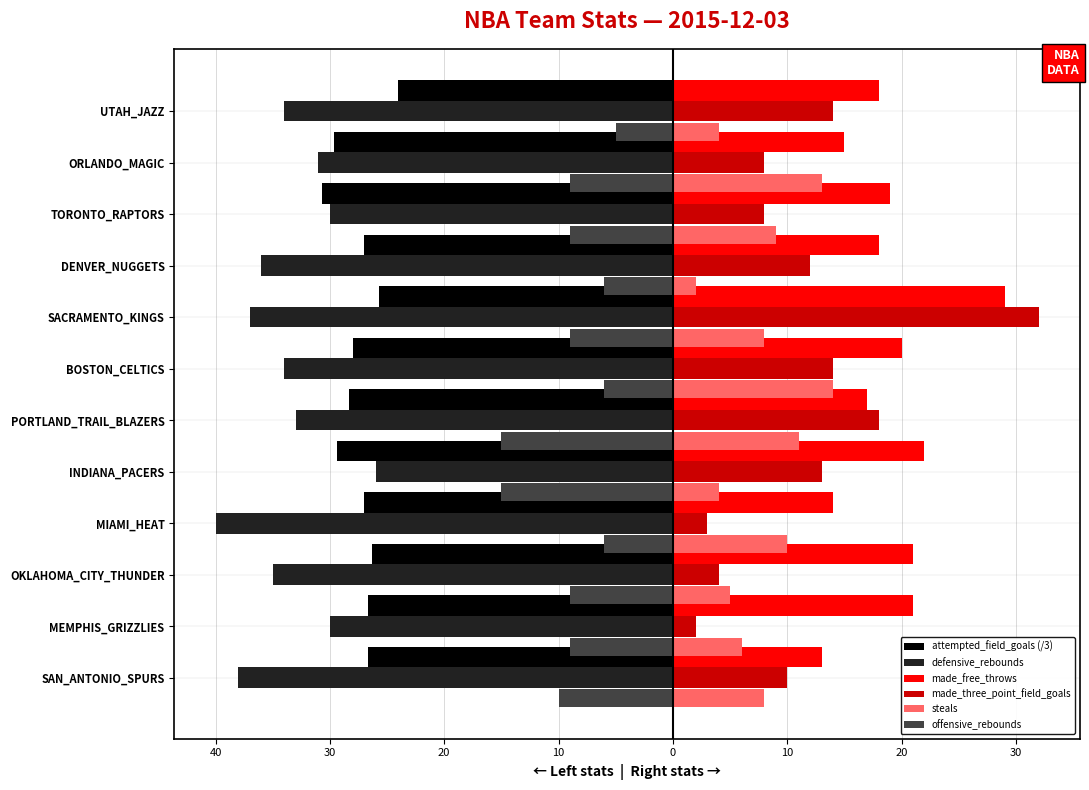

Reading left to right, what are all the values shown in this chart?

attempted_field_goals (/3): -26.7	-26.7	-26.3	-27.0	-29.3	-28.3	-28.0	-25.7	-27.0	-30.7	-29.7	-24.0
defensive_rebounds: -38.0	-30.0	-35.0	-40.0	-26.0	-33.0	-34.0	-37.0	-36.0	-30.0	-31.0	-34.0
made_free_throws: 13.0	21.0	21.0	14.0	22.0	17.0	20.0	29.0	18.0	19.0	15.0	18.0
made_three_point_field_goals: 10.0	2.0	4.0	3.0	13.0	18.0	14.0	32.0	12.0	8.0	8.0	14.0
steals: 8.0	6.0	5.0	10.0	4.0	11.0	14.0	8.0	2.0	9.0	13.0	4.0
offensive_rebounds: -10.0	-9.0	-9.0	-6.0	-15.0	-15.0	-6.0	-9.0	-6.0	-9.0	-9.0	-5.0